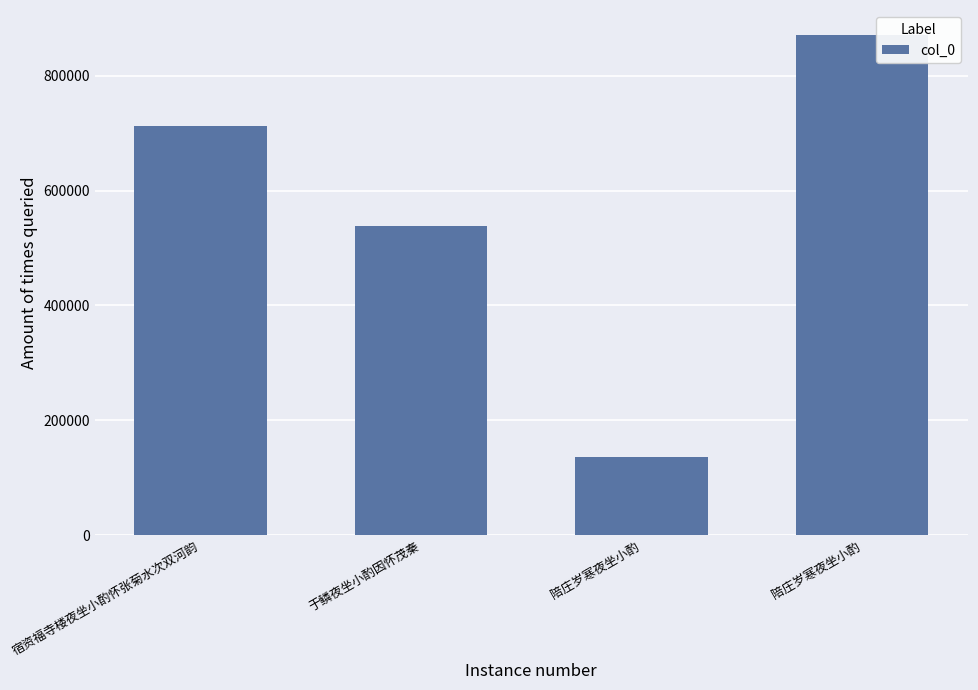

Approximately how many times larger is the value at 陪庄岁寒夜坐小酌 compared to 于鳞夜坐小酌因怀茂秦?

1.6